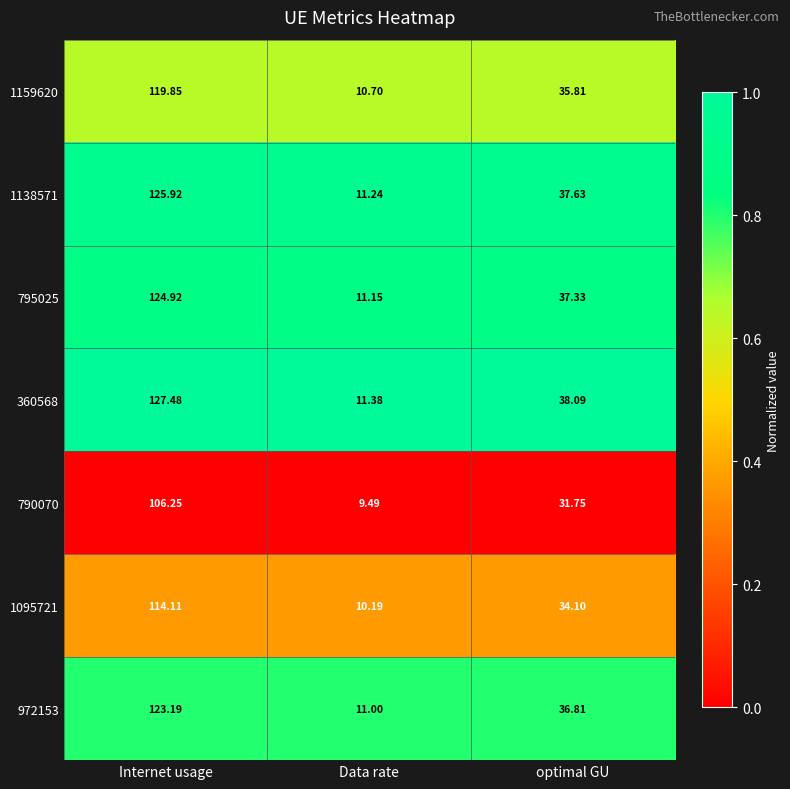

At which category does the chart reach its peak across all series?

Internet usage